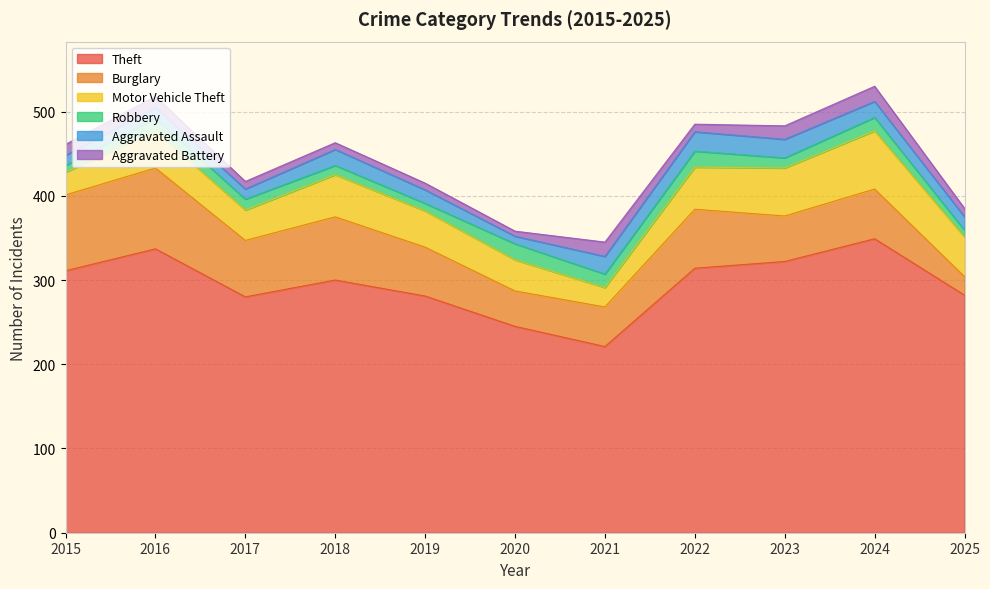

True or false: Aggravated Battery and Burglary intersect in this chart.

False